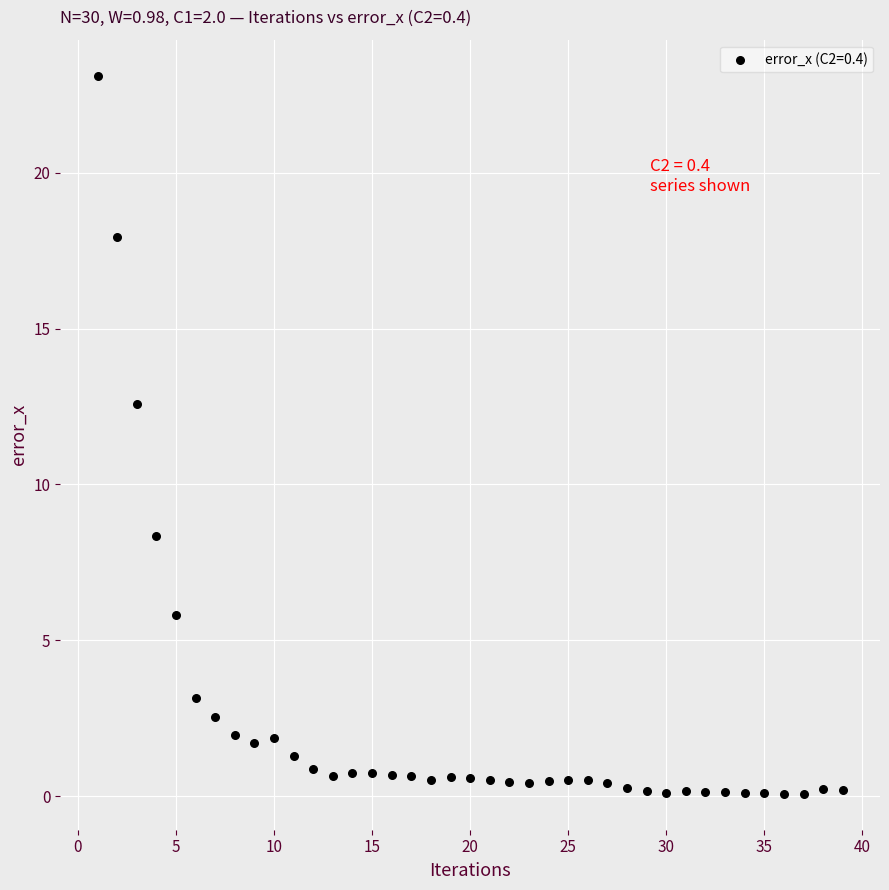

What is the range of Y values (max minus min)?

23.0